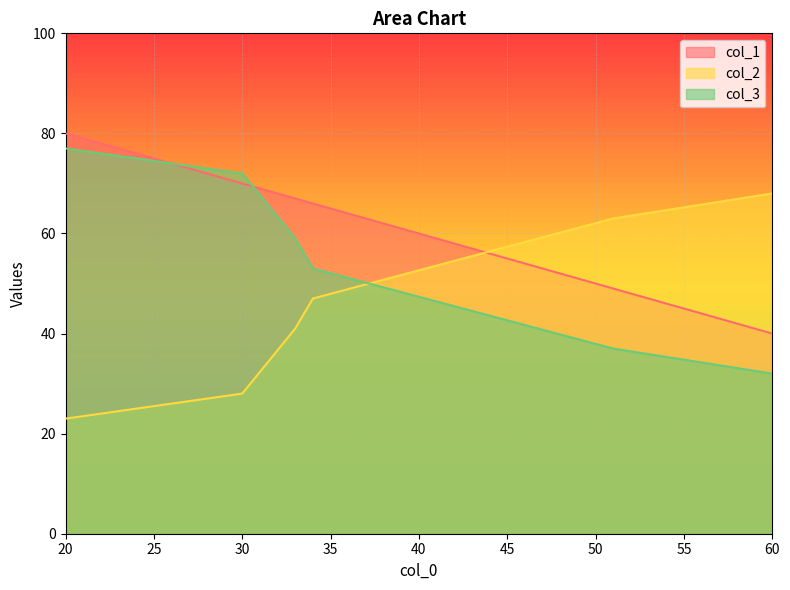

Is the value of col_2 at 30 greater than the value of col_1 at 20?

No